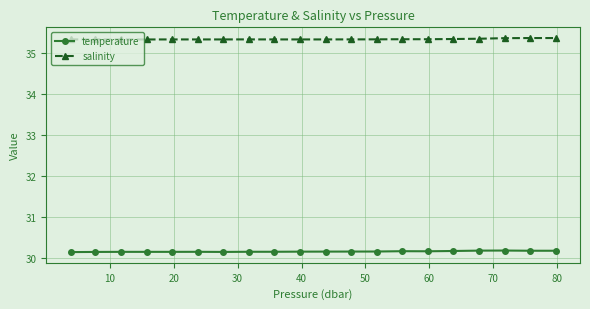

True or false: temperature and salinity intersect in this chart.

False